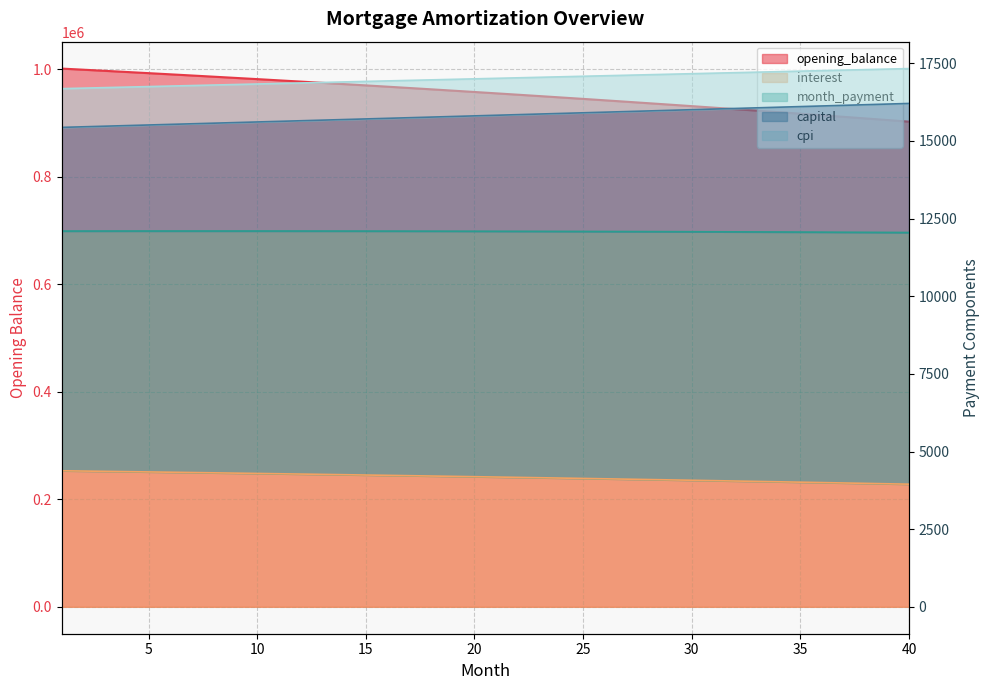

What is the value of the interest point at the 33rd from the left?

4038.2